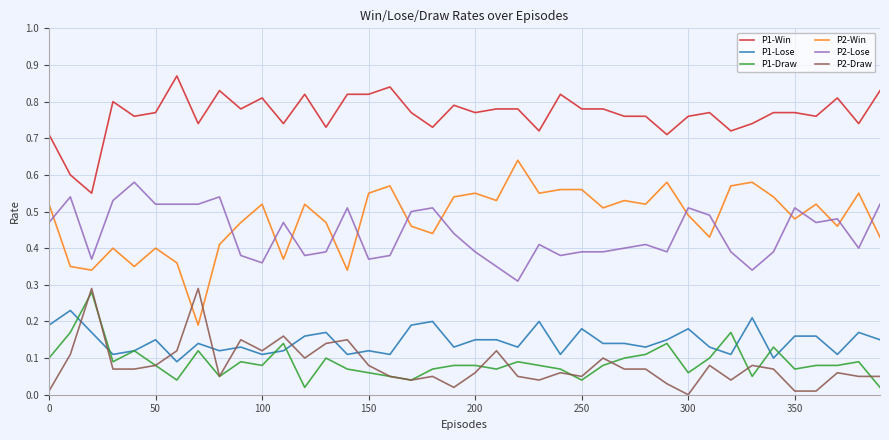

True or false: P2-Win and P1-Draw intersect in this chart.

False